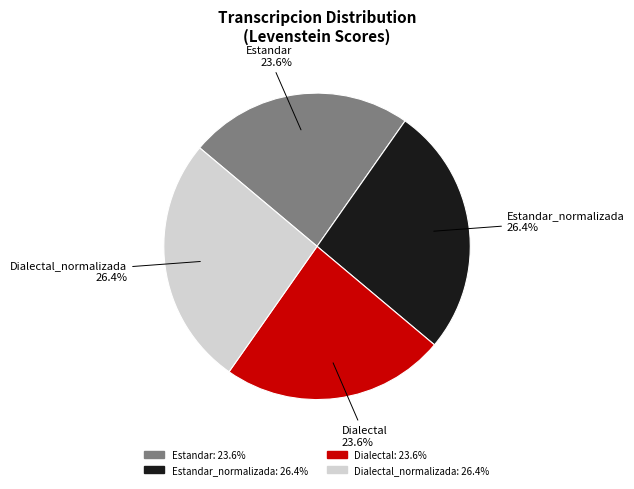

Is there a majority slice in this chart?

No